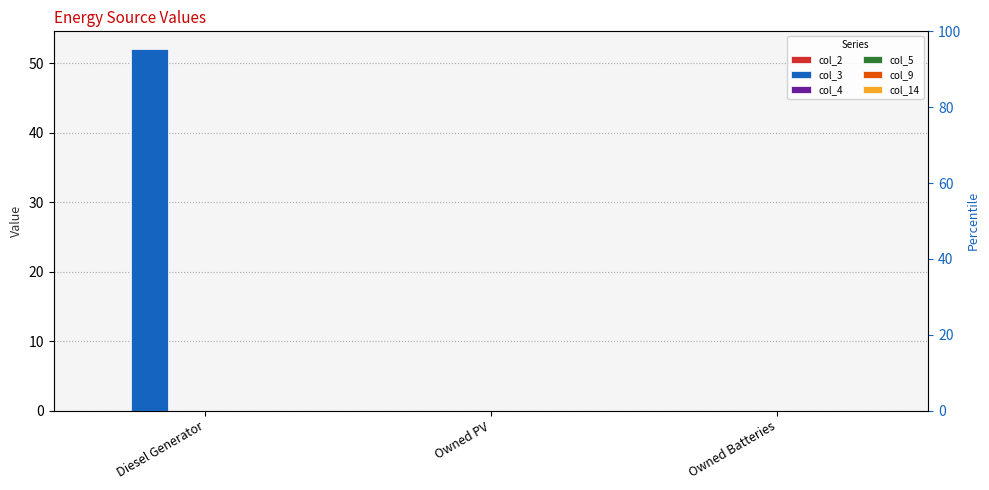

Which series has the largest total across all categories?

col_3